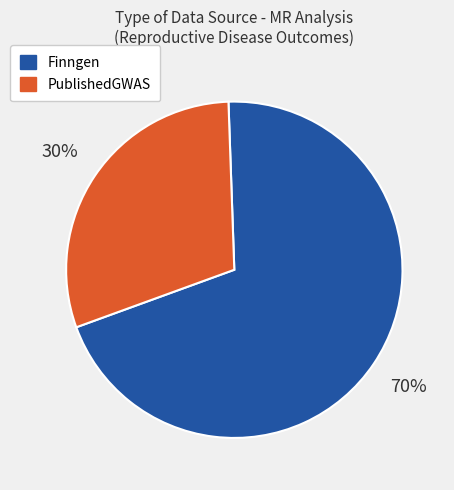

Approximately how many times larger is the value at PublishedGWAS compared to Finngen?

0.4